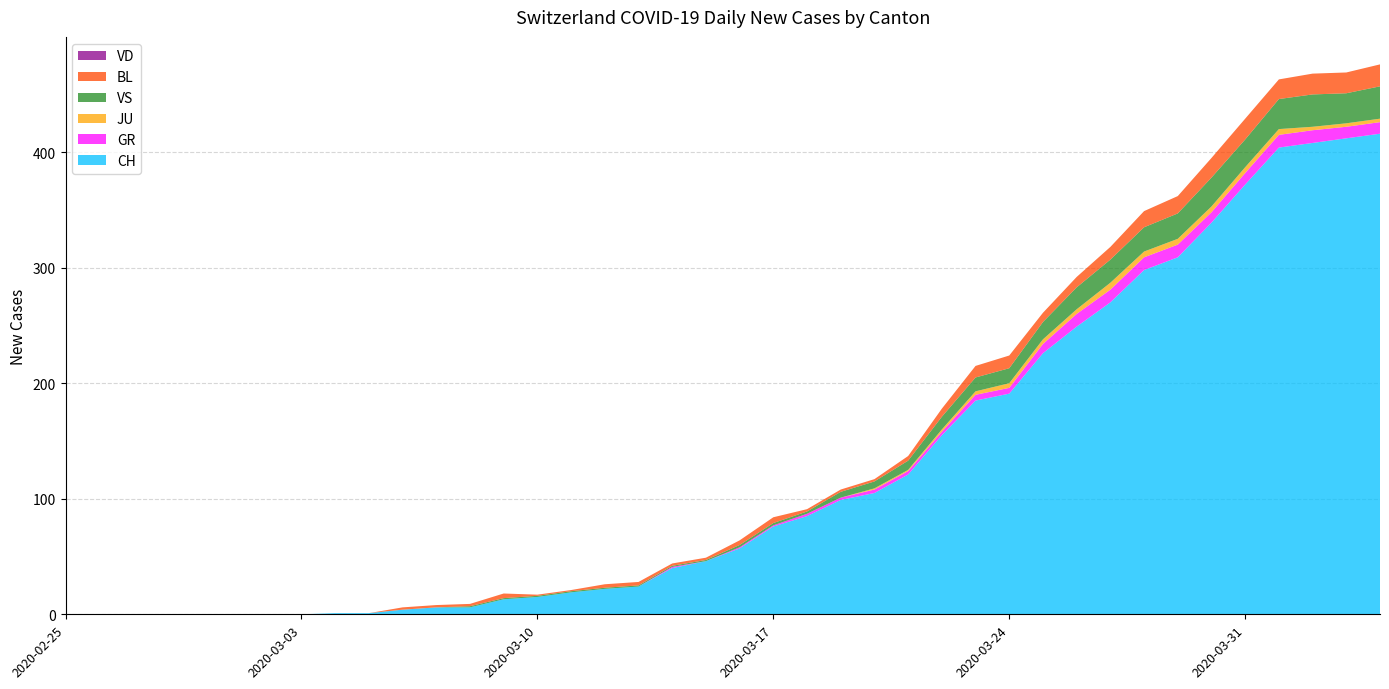

Reading left to right, transcribe all the data shown in this chart.

CH: 2020-02-25=0	2020-02-26=0	2020-02-27=0	2020-02-28=0	2020-02-29=0	2020-03-01=0	2020-03-02=0	2020-03-03=0	2020-03-04=1	2020-03-05=1	2020-03-06=4	2020-03-07=6	2020-03-08=6	2020-03-09=13	2020-03-10=15	2020-03-11=19	2020-03-12=22	2020-03-13=24	2020-03-14=40	2020-03-15=46	2020-03-16=57	2020-03-17=76	2020-03-18=85	2020-03-19=99	2020-03-20=105	2020-03-21=121	2020-03-22=155	2020-03-23=185	2020-03-24=191	2020-03-25=226	2020-03-26=249	2020-03-27=270	2020-03-28=298	2020-03-29=309	2020-03-30=339	2020-03-31=372	2020-04-01=404	2020-04-02=408	2020-04-03=412	2020-04-04=416
GR: 2020-02-25=0	2020-02-26=0	2020-02-27=0	2020-02-28=0	2020-02-29=0	2020-03-01=0	2020-03-02=0	2020-03-03=0	2020-03-04=0	2020-03-05=0	2020-03-06=0	2020-03-07=0	2020-03-08=0	2020-03-09=0	2020-03-10=0	2020-03-11=0	2020-03-12=0	2020-03-13=0	2020-03-14=1	2020-03-15=0	2020-03-16=1	2020-03-17=1	2020-03-18=2	2020-03-19=2	2020-03-20=3	2020-03-21=3	2020-03-22=3	2020-03-23=5	2020-03-24=5	2020-03-25=8	2020-03-26=11	2020-03-27=11	2020-03-28=11	2020-03-29=11	2020-03-30=9	2020-03-31=10	2020-04-01=11	2020-04-02=11	2020-04-03=10	2020-04-04=10
JU: 2020-02-25=0	2020-02-26=0	2020-02-27=0	2020-02-28=0	2020-02-29=0	2020-03-01=0	2020-03-02=0	2020-03-03=0	2020-03-04=0	2020-03-05=0	2020-03-06=0	2020-03-07=0	2020-03-08=0	2020-03-09=0	2020-03-10=0	2020-03-11=0	2020-03-12=0	2020-03-13=0	2020-03-14=0	2020-03-15=0	2020-03-16=0	2020-03-17=0	2020-03-18=0	2020-03-19=0	2020-03-20=1	2020-03-21=1	2020-03-22=2	2020-03-23=3	2020-03-24=4	2020-03-25=4	2020-03-26=4	2020-03-27=6	2020-03-28=5	2020-03-29=5	2020-03-30=5	2020-03-31=5	2020-04-01=5	2020-04-02=3	2020-04-03=3	2020-04-04=3
VS: 2020-02-25=0	2020-02-26=0	2020-02-27=0	2020-02-28=0	2020-02-29=0	2020-03-01=0	2020-03-02=0	2020-03-03=0	2020-03-04=0	2020-03-05=0	2020-03-06=0	2020-03-07=0	2020-03-08=1	2020-03-09=1	2020-03-10=1	2020-03-11=1	2020-03-12=1	2020-03-13=1	2020-03-14=1	2020-03-15=1	2020-03-16=2	2020-03-17=2	2020-03-18=2	2020-03-19=5	2020-03-20=6	2020-03-21=8	2020-03-22=11	2020-03-23=12	2020-03-24=13	2020-03-25=15	2020-03-26=19	2020-03-27=20	2020-03-28=21	2020-03-29=22	2020-03-30=25	2020-03-31=24	2020-04-01=26	2020-04-02=28	2020-04-03=26	2020-04-04=28
BL: 2020-02-25=0	2020-02-26=0	2020-02-27=0	2020-02-28=0	2020-02-29=0	2020-03-01=0	2020-03-02=0	2020-03-03=0	2020-03-04=0	2020-03-05=0	2020-03-06=2	2020-03-07=2	2020-03-08=2	2020-03-09=4	2020-03-10=1	2020-03-11=1	2020-03-12=3	2020-03-13=3	2020-03-14=2	2020-03-15=2	2020-03-16=4	2020-03-17=5	2020-03-18=2	2020-03-19=2	2020-03-20=2	2020-03-21=4	2020-03-22=7	2020-03-23=10	2020-03-24=11	2020-03-25=8	2020-03-26=9	2020-03-27=11	2020-03-28=14	2020-03-29=15	2020-03-30=17	2020-03-31=18	2020-04-01=17	2020-04-02=18	2020-04-03=18	2020-04-04=19
VD: 2020-02-25=0	2020-02-26=0	2020-02-27=0	2020-02-28=0	2020-02-29=0	2020-03-01=0	2020-03-02=0	2020-03-03=0	2020-03-04=0	2020-03-05=0	2020-03-06=0	2020-03-07=0	2020-03-08=0	2020-03-09=0	2020-03-10=0	2020-03-11=0	2020-03-12=0	2020-03-13=0	2020-03-14=0	2020-03-15=0	2020-03-16=0	2020-03-17=0	2020-03-18=0	2020-03-19=0	2020-03-20=0	2020-03-21=0	2020-03-22=0	2020-03-23=0	2020-03-24=0	2020-03-25=0	2020-03-26=0	2020-03-27=0	2020-03-28=0	2020-03-29=0	2020-03-30=0	2020-03-31=0	2020-04-01=0	2020-04-02=0	2020-04-03=0	2020-04-04=0